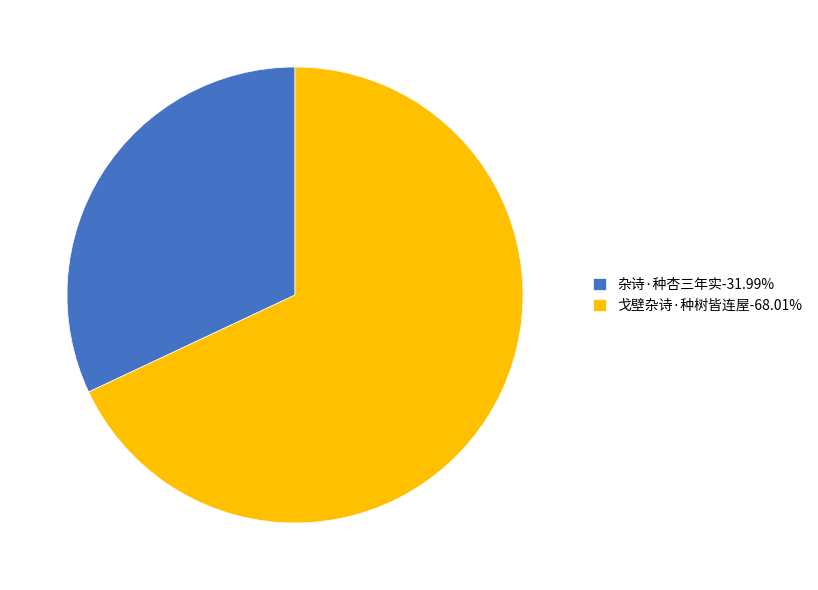

Approximately how many times larger is the value at 戈壁杂诗·种树皆连屋-68.01% compared to 杂诗·种杏三年实-31.99%?

2.1